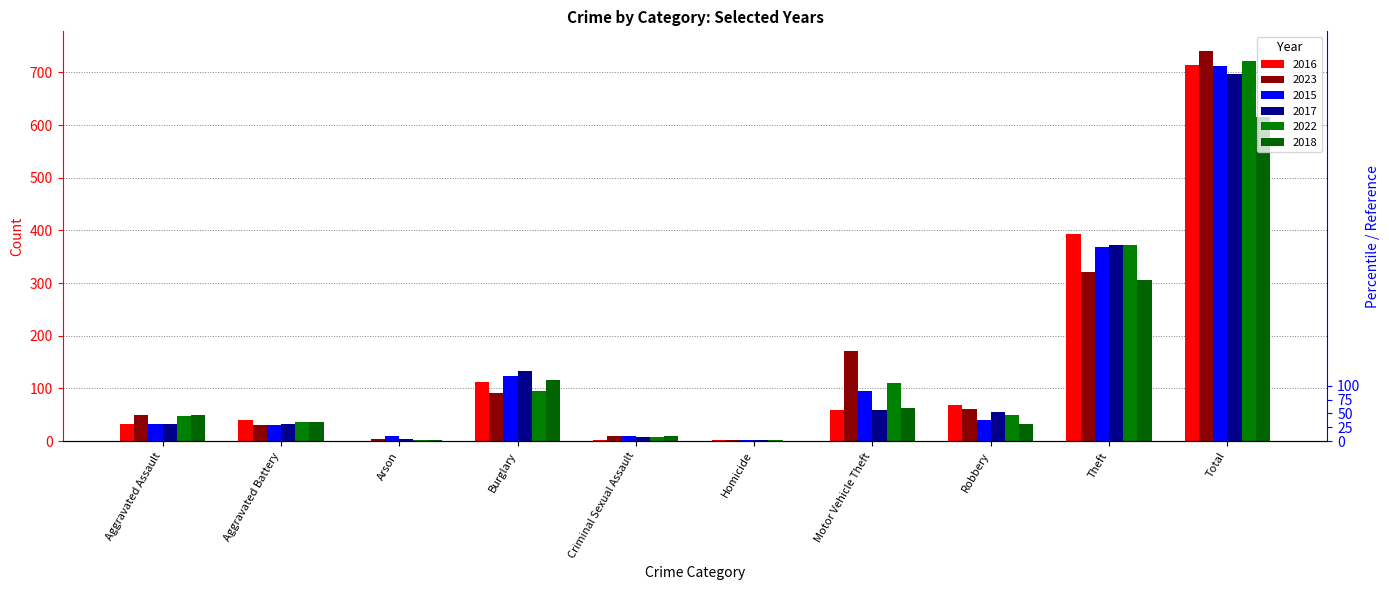

What is the sum of all 2018 values?

1232